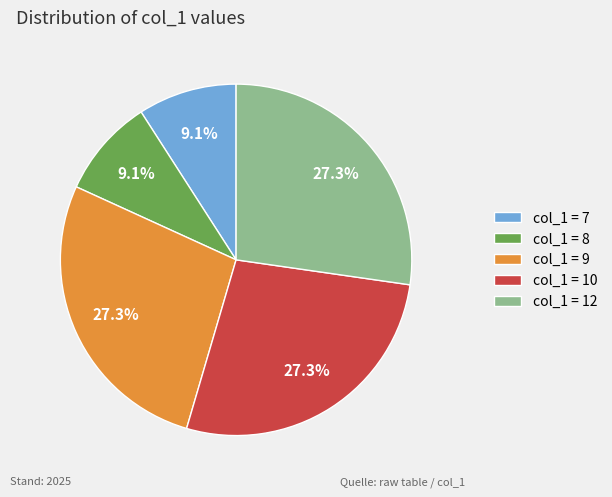

What portion of the pie excludes col_1 = 9?

72.7%